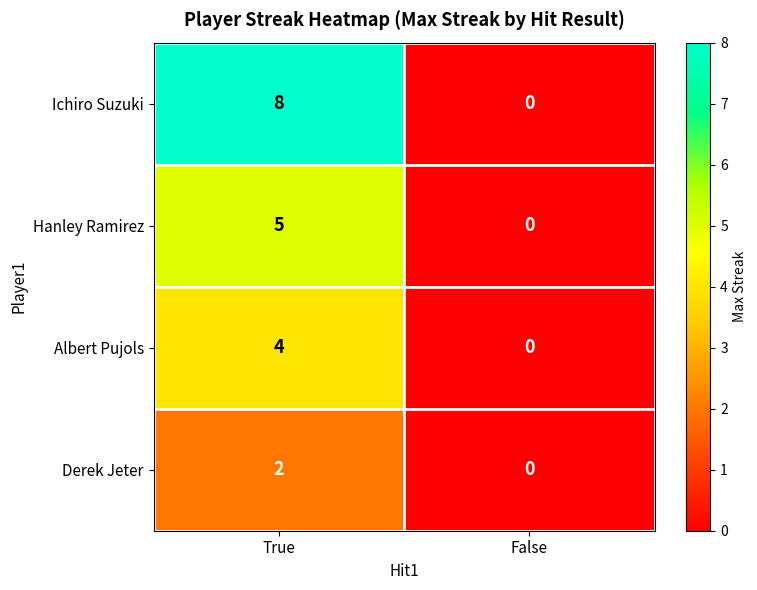

What is the difference between the highest and lowest values at True?

6